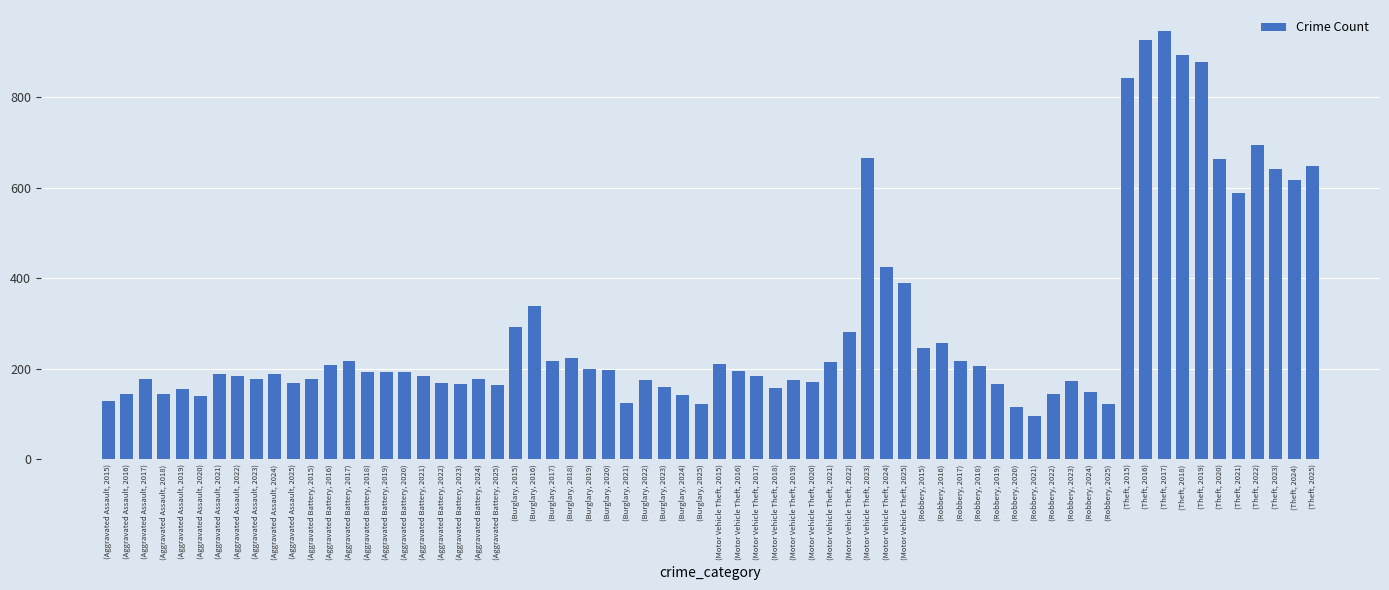

What is the ratio of the value at (Motor Vehicle Theft, 2022) to the value at (Robbery, 2019)?

1.7